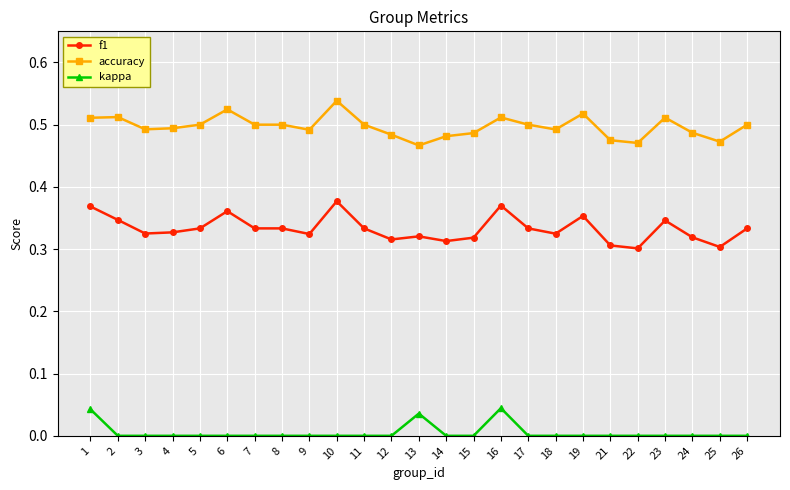

Count the number of data series in this chart.

3